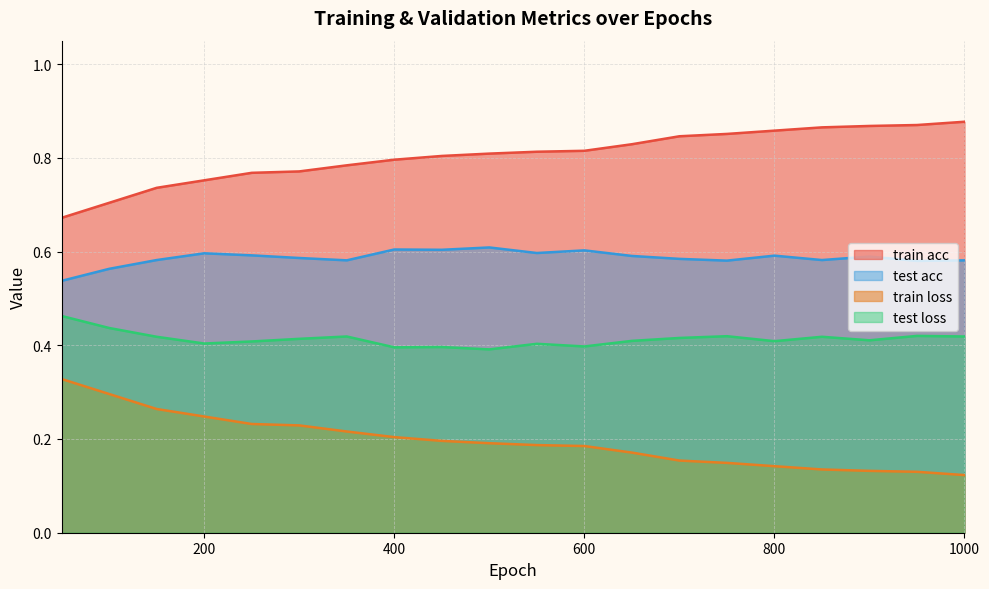

What is the average value of the train acc series?

0.8